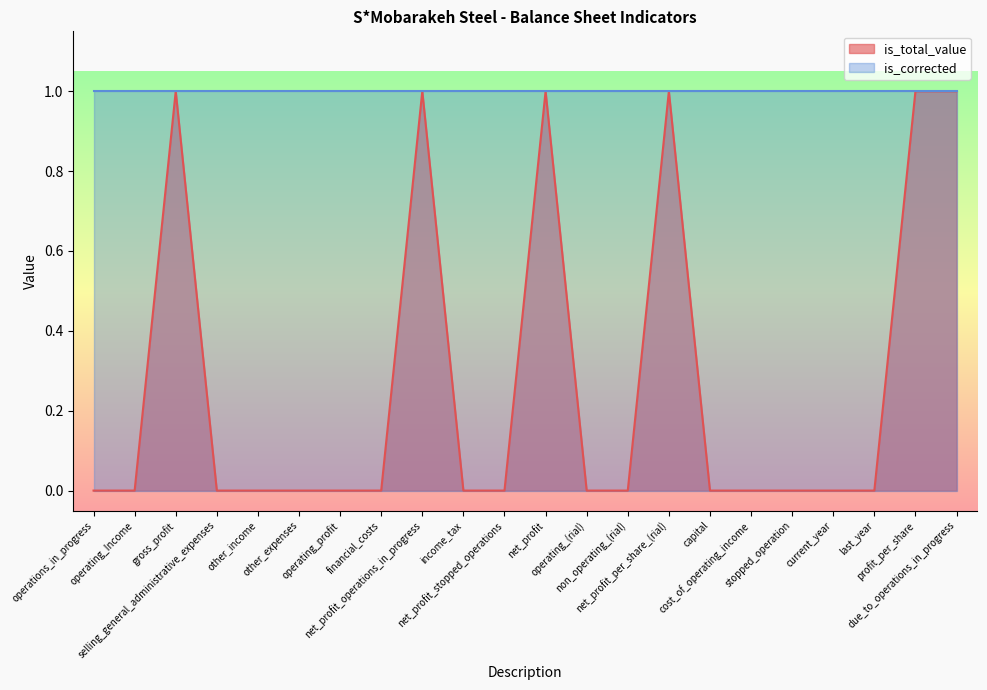

What is the difference between the second highest and second lowest values?

1